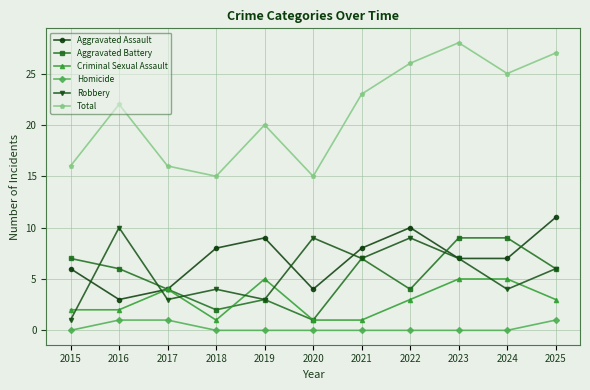

Reading left to right, what are all the values shown in this chart?

Aggravated Assault: 6	3	4	8	9	4	8	10	7	7	11
Aggravated Battery: 7	6	4	2	3	1	7	4	9	9	6
Criminal Sexual Assault: 2	2	4	1	5	1	1	3	5	5	3
Homicide: 0	1	1	0	0	0	0	0	0	0	1
Robbery: 1	10	3	4	3	9	7	9	7	4	6
Total: 16	22	16	15	20	15	23	26	28	25	27